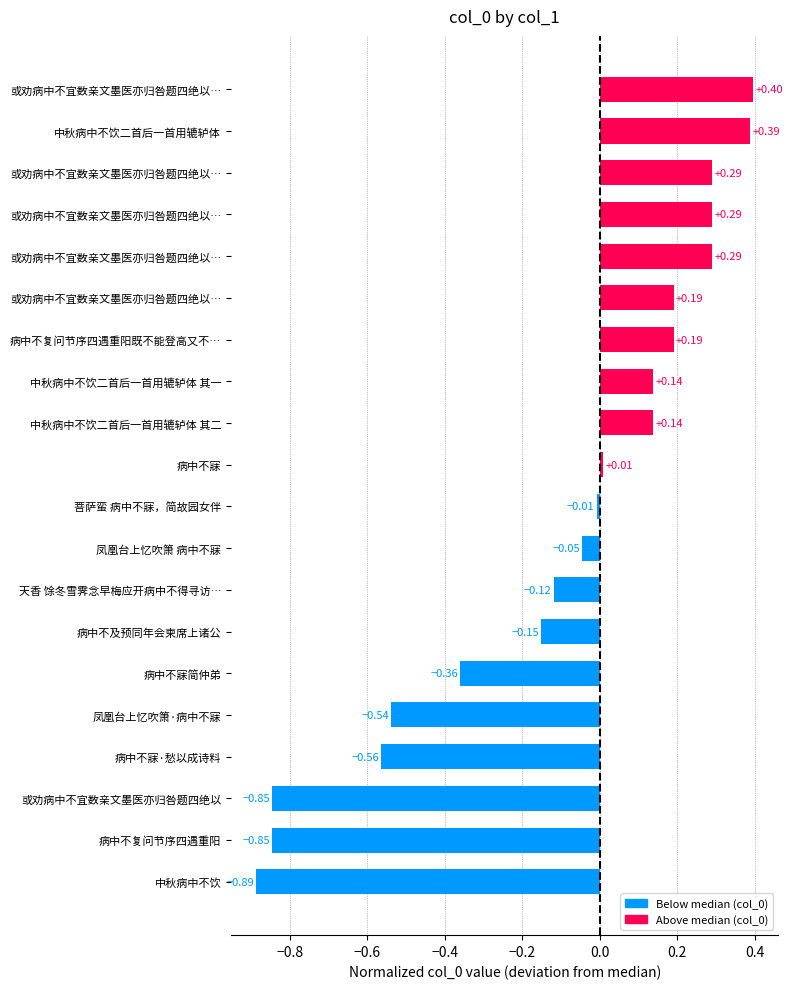

At which label is the value closest to 0?

菩萨蛮 病中不寐，简故园女伴